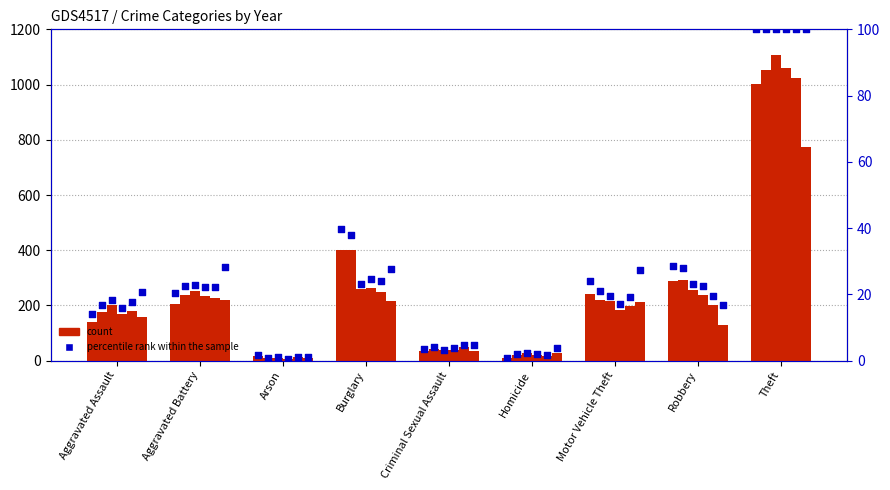

What is the change in value from Burglary to Homicide?

-39.0